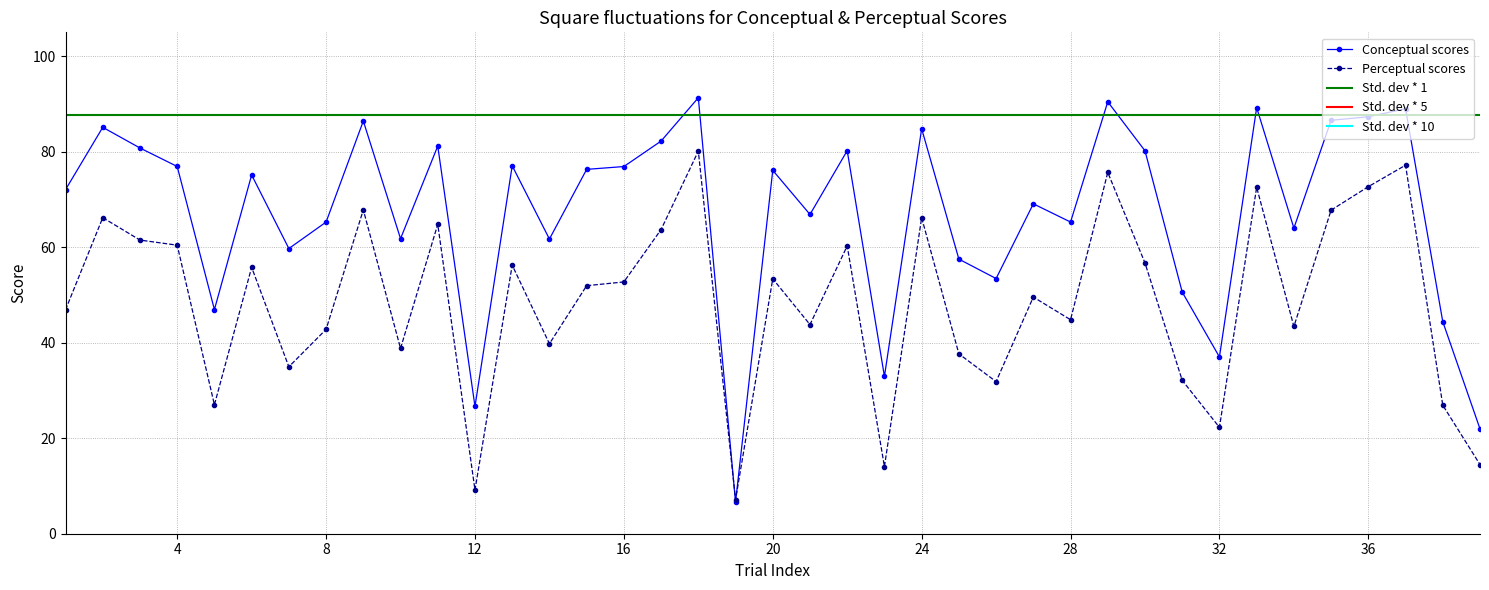

Which category has the lowest value across all series?

19